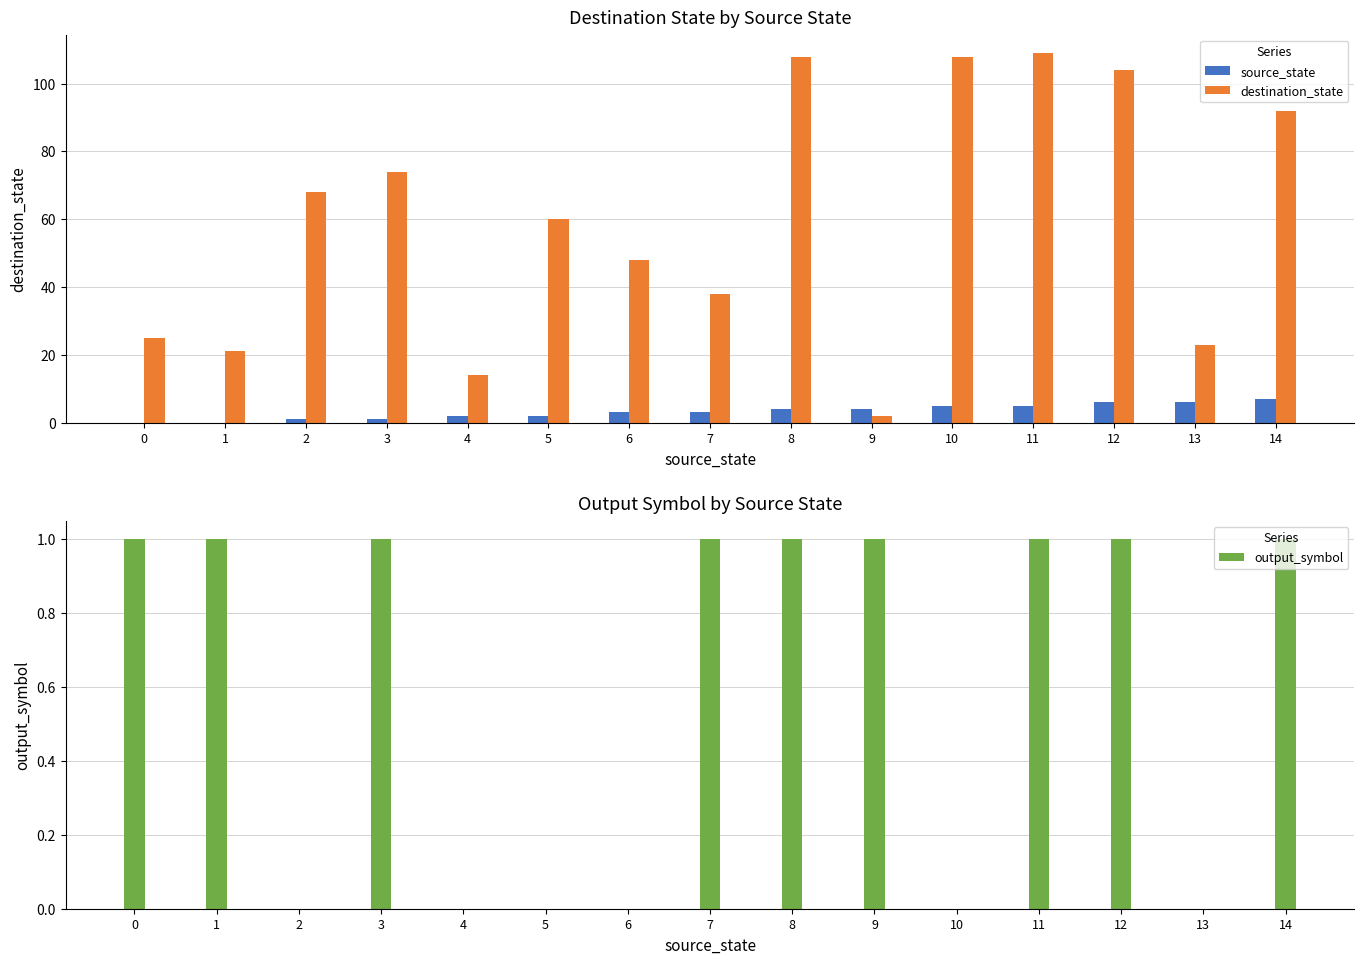

Which series has the largest total across all categories?

destination_state